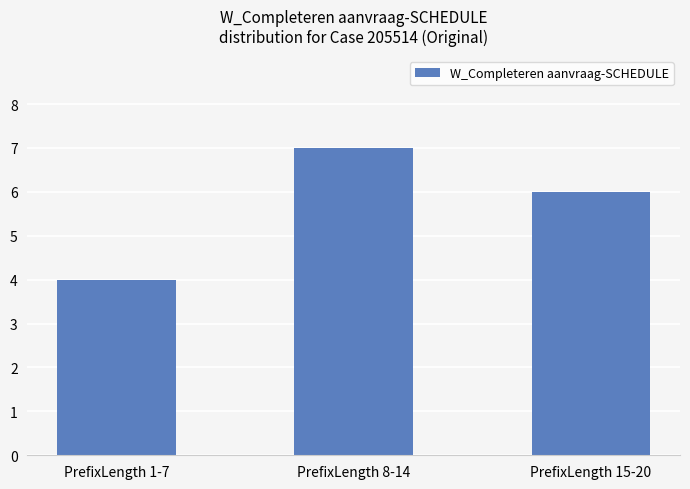

What is the smallest value displayed?

4